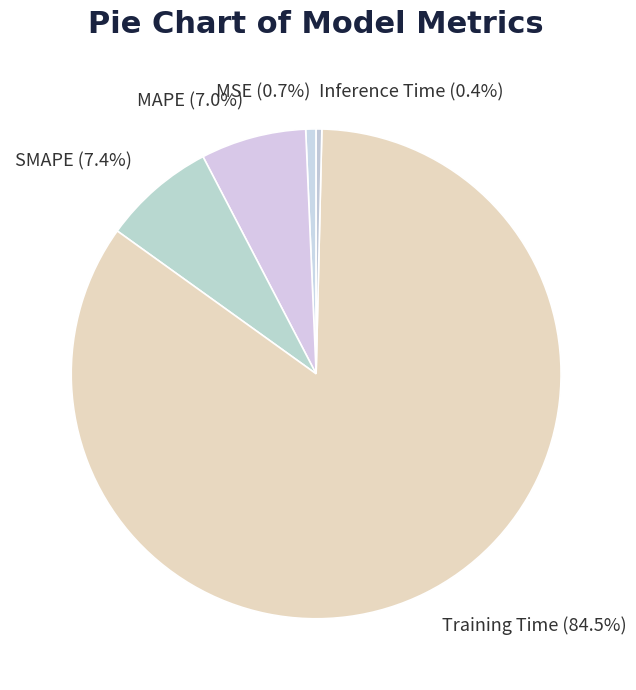

What is the largest slice in the pie chart?

Training Time